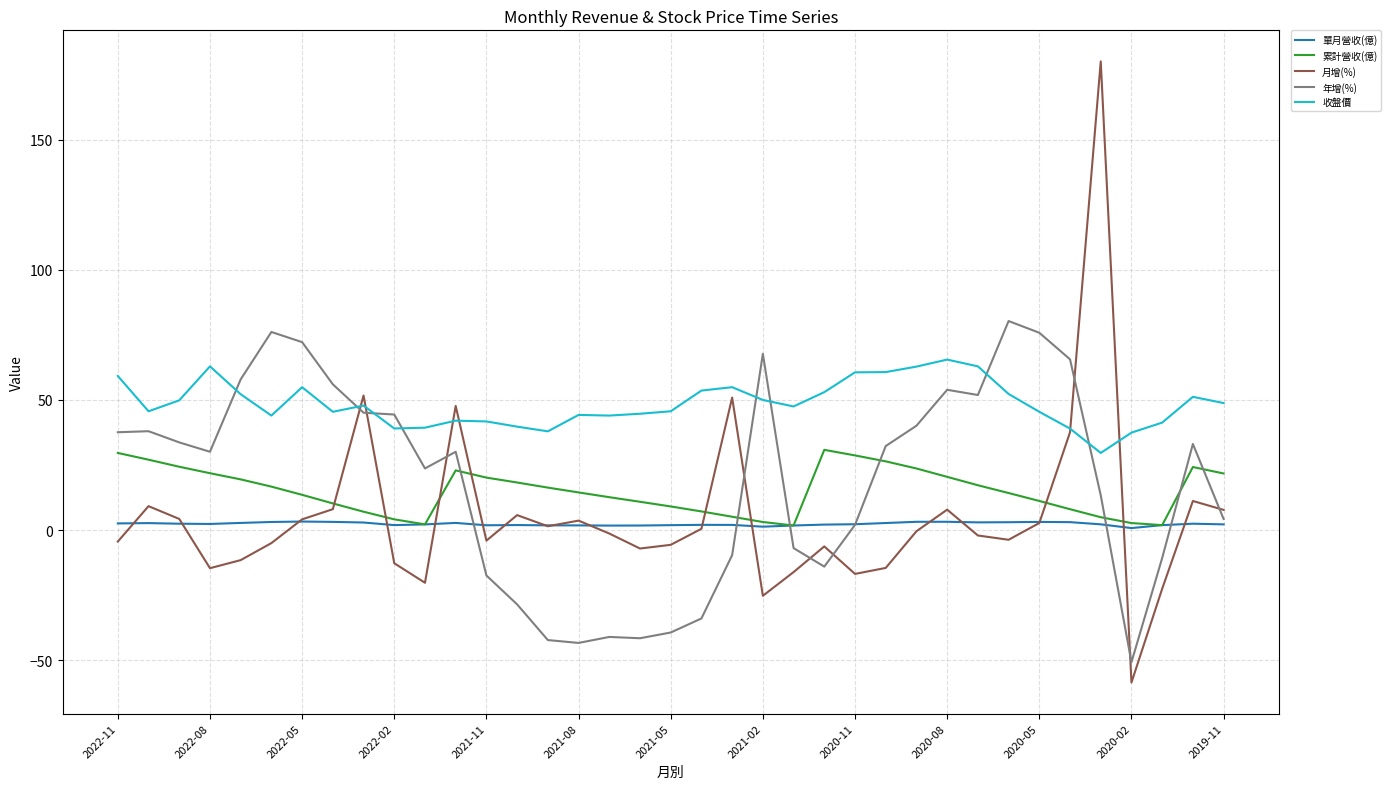

Rank the series by their maximum value, from highest to lowest.

月增(%), 年增(%), 收盤價, 累計營收(億), 單月營收(億)